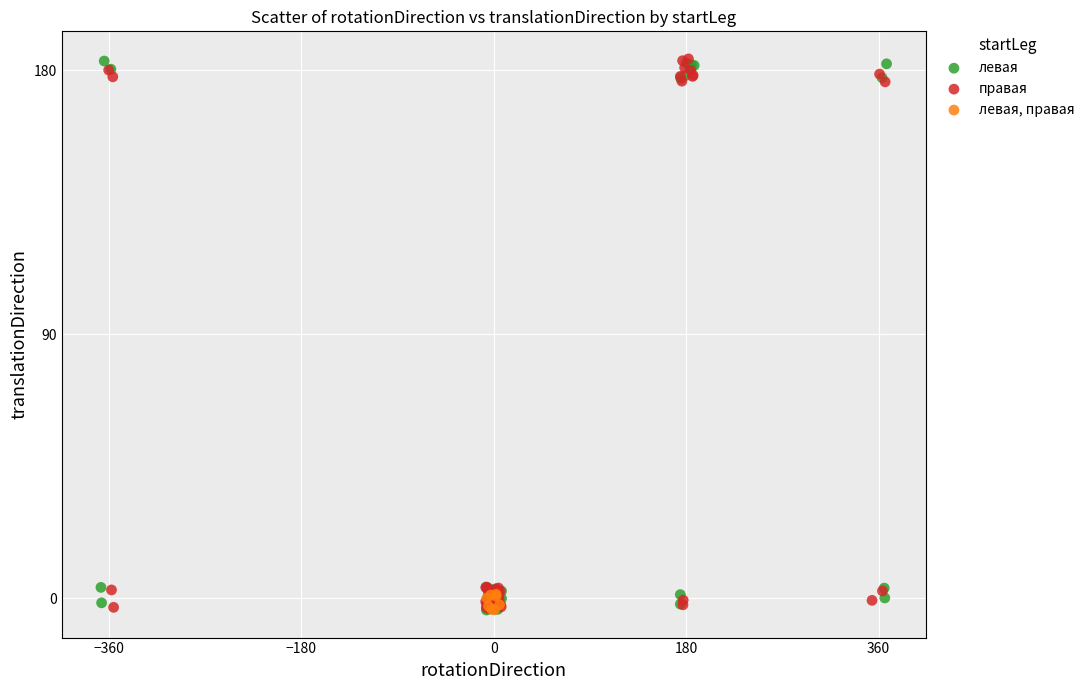

What are all the series names shown in the legend?

левая, правая, левая, правая